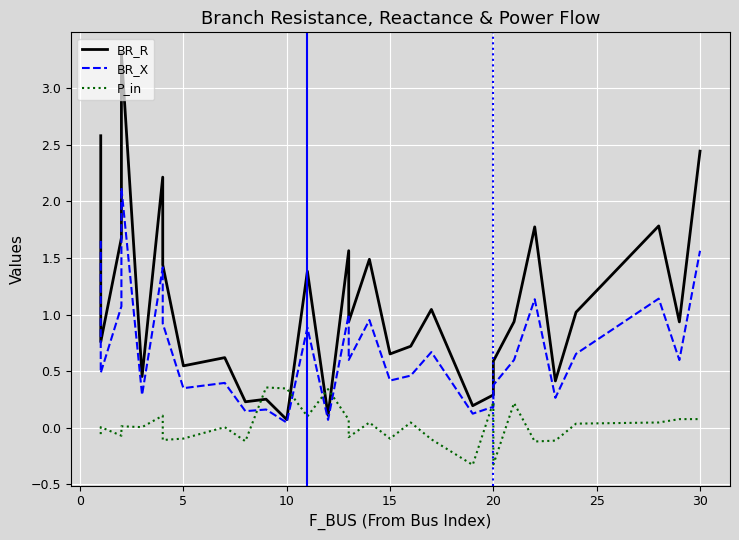

What is the average value of the BR_X series?

0.7